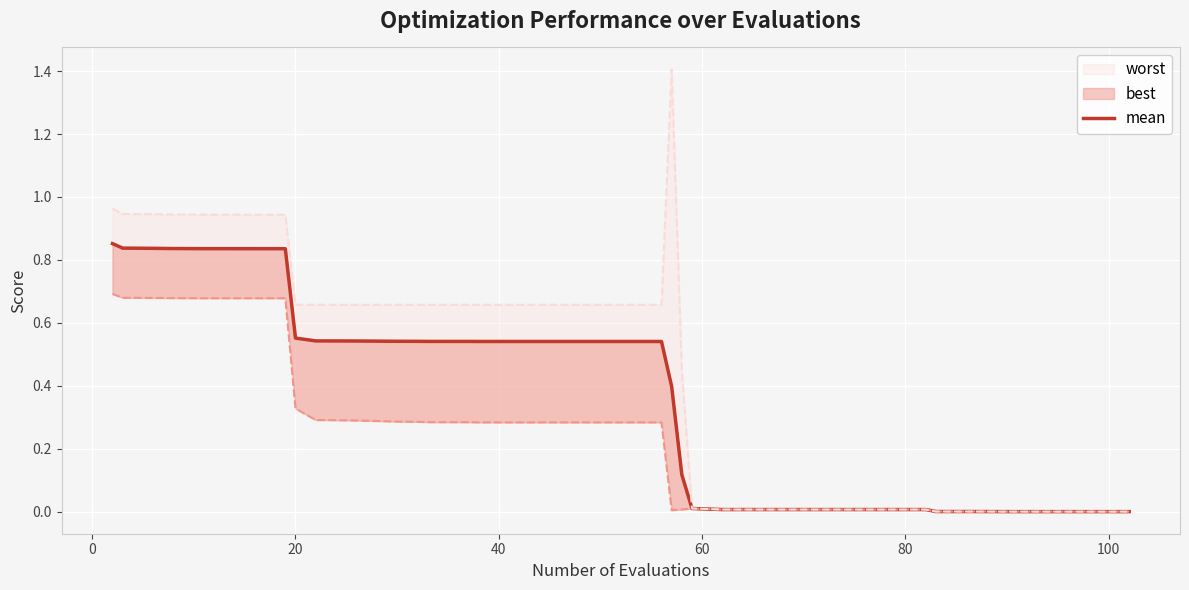

Is it true that the value at 10 is 0.3?

False